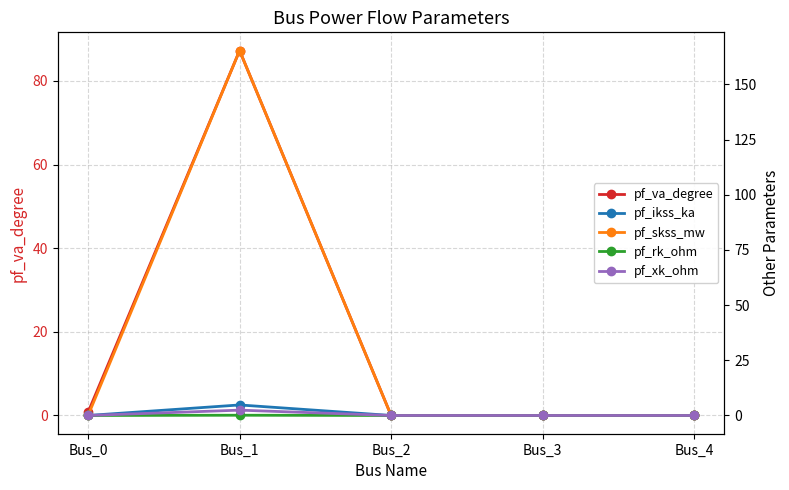

List the series in order of their peak value, highest first.

pf_skss_mw, pf_va_degree, pf_ikss_ka, pf_xk_ohm, pf_rk_ohm